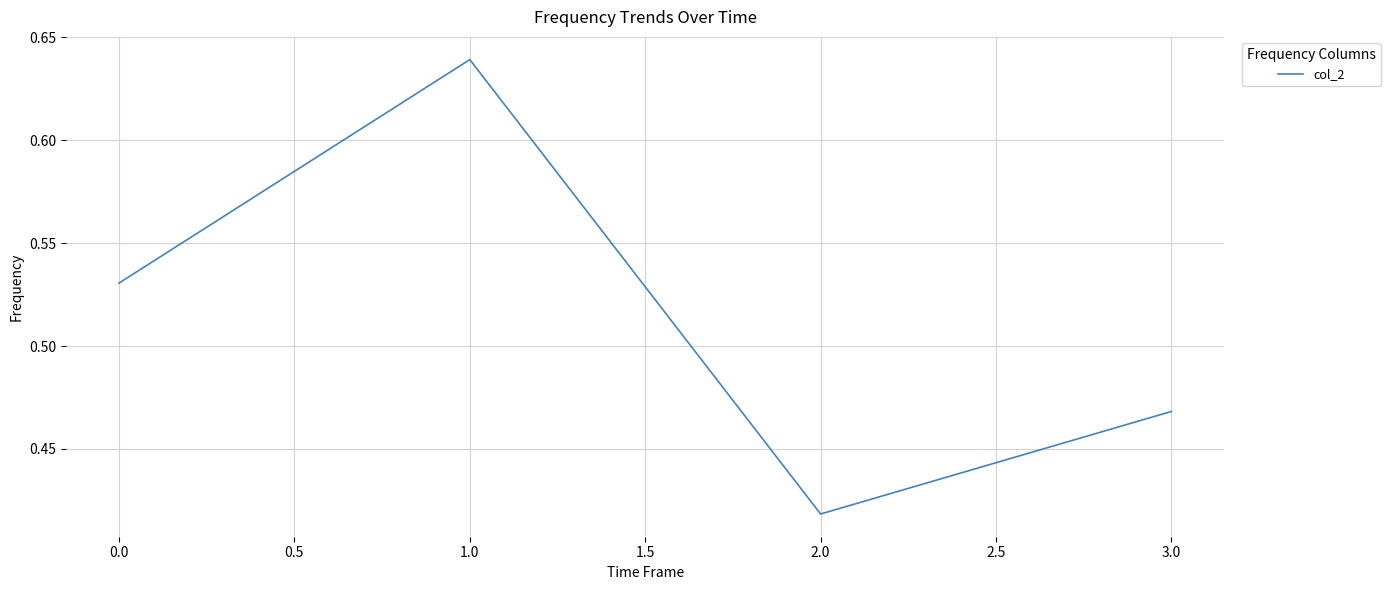

The chart shows a value of 0.6 at 2.0. True or false?

False